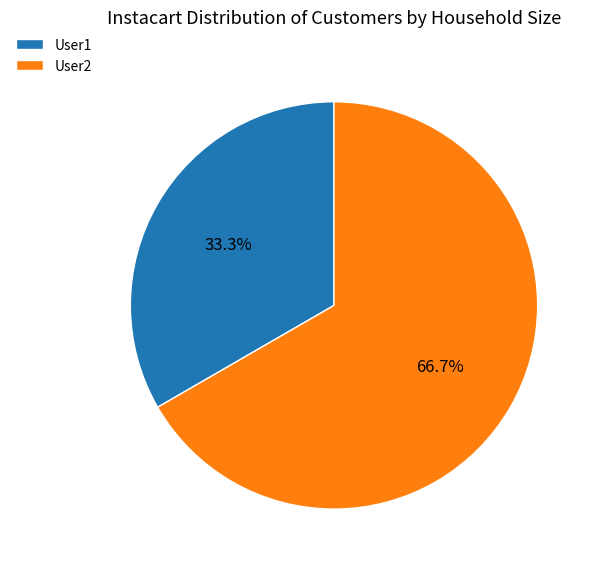

Which slice is the smallest?

User1